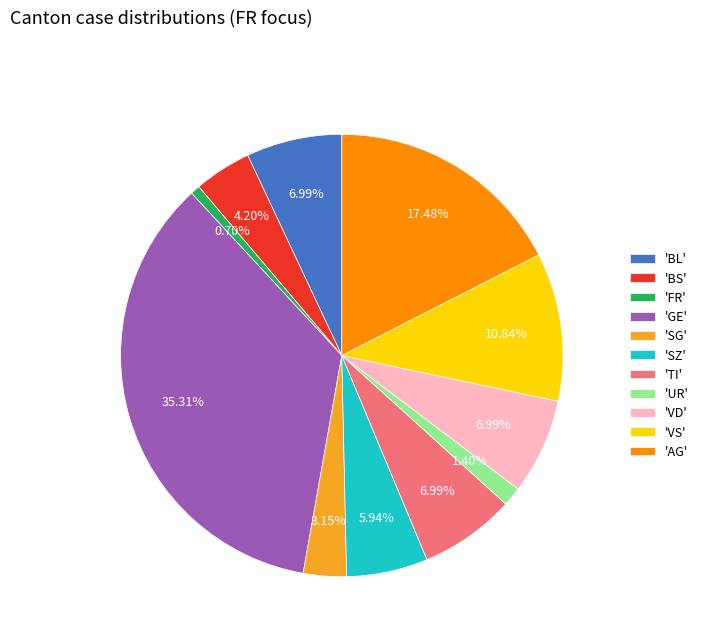

What is the smallest slice in the pie chart?

'FR'